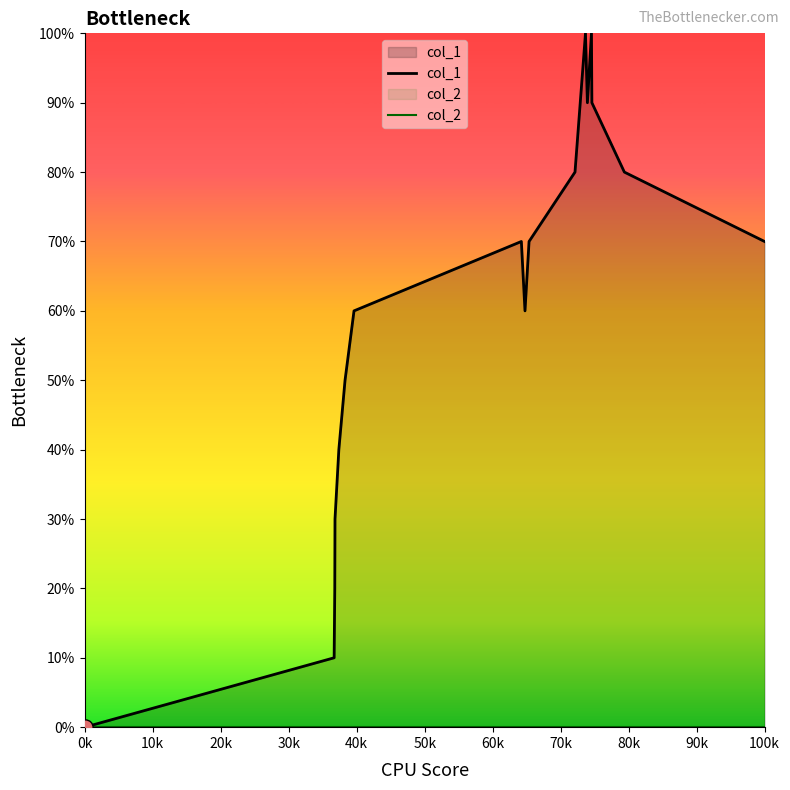

Which series contains the highest Y value?

col_1